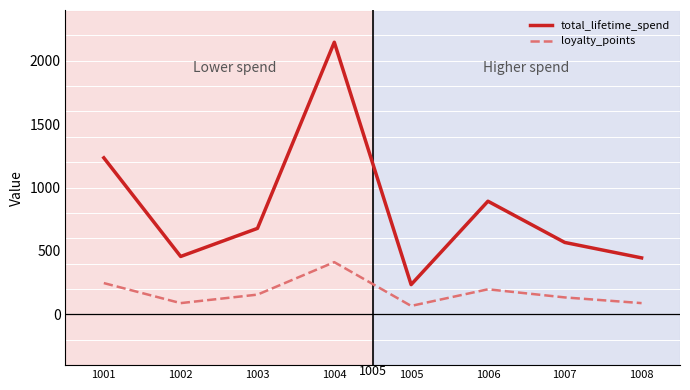

Is this an area chart (filled region under the line)?

No